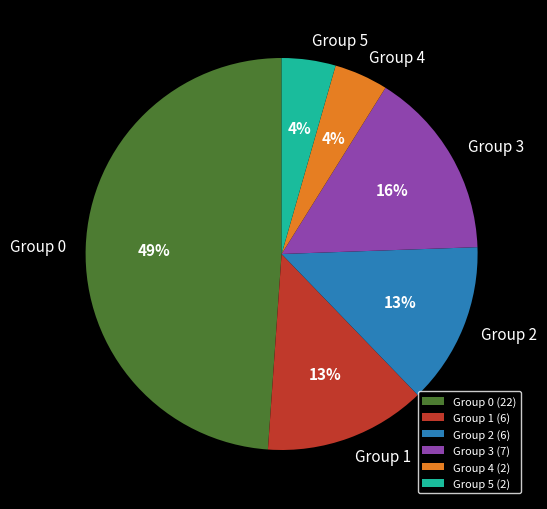

To the nearest percent, what is the average slice percentage?

17%